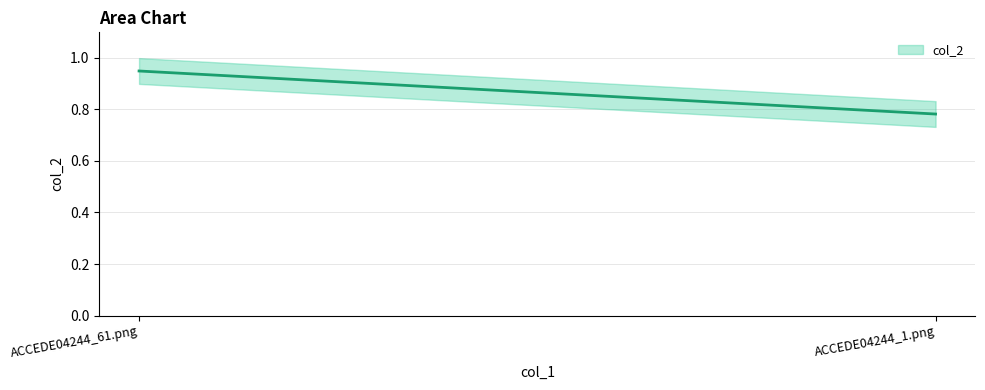

Which has a higher value, ACCEDE04244_61.png or ACCEDE04244_1.png?

ACCEDE04244_61.png